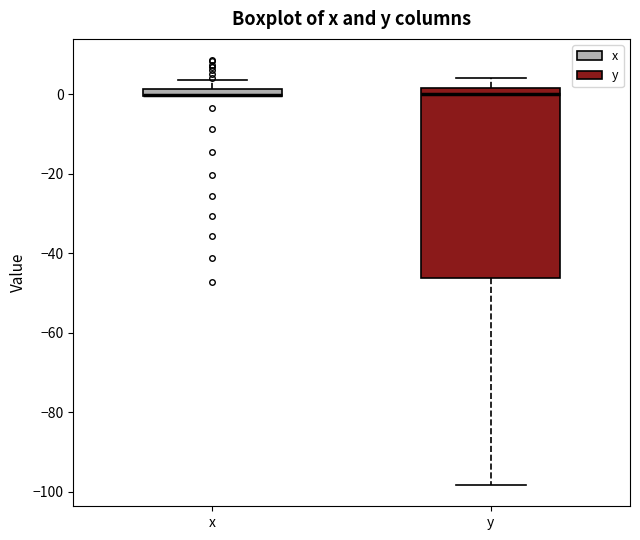

Comparing the boxes themselves (not the whiskers), which one is the tallest?

y